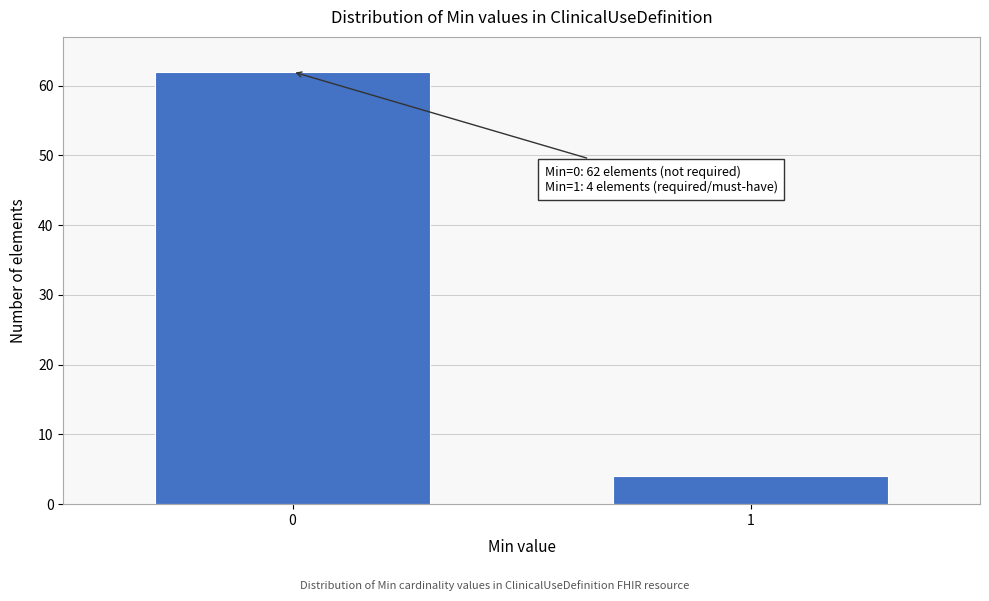

Reading left to right, extract all data points from this chart.

0=62	1=4